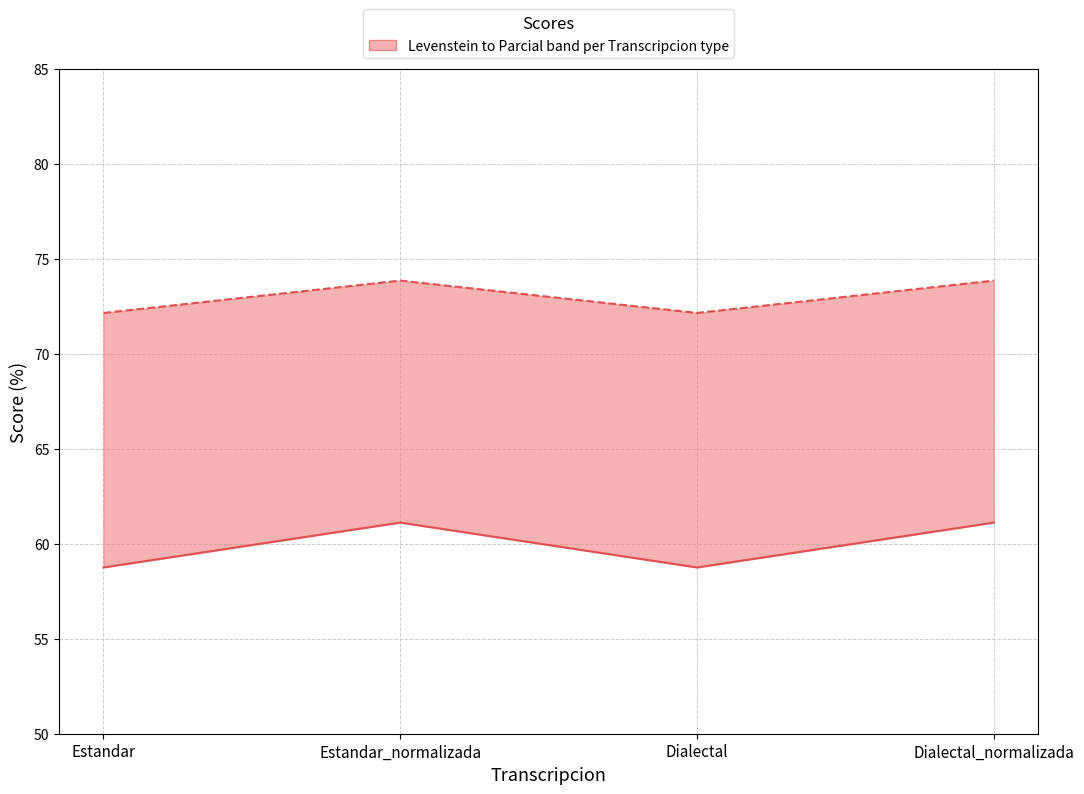

Which series has the widest spread of values?

Levenstein